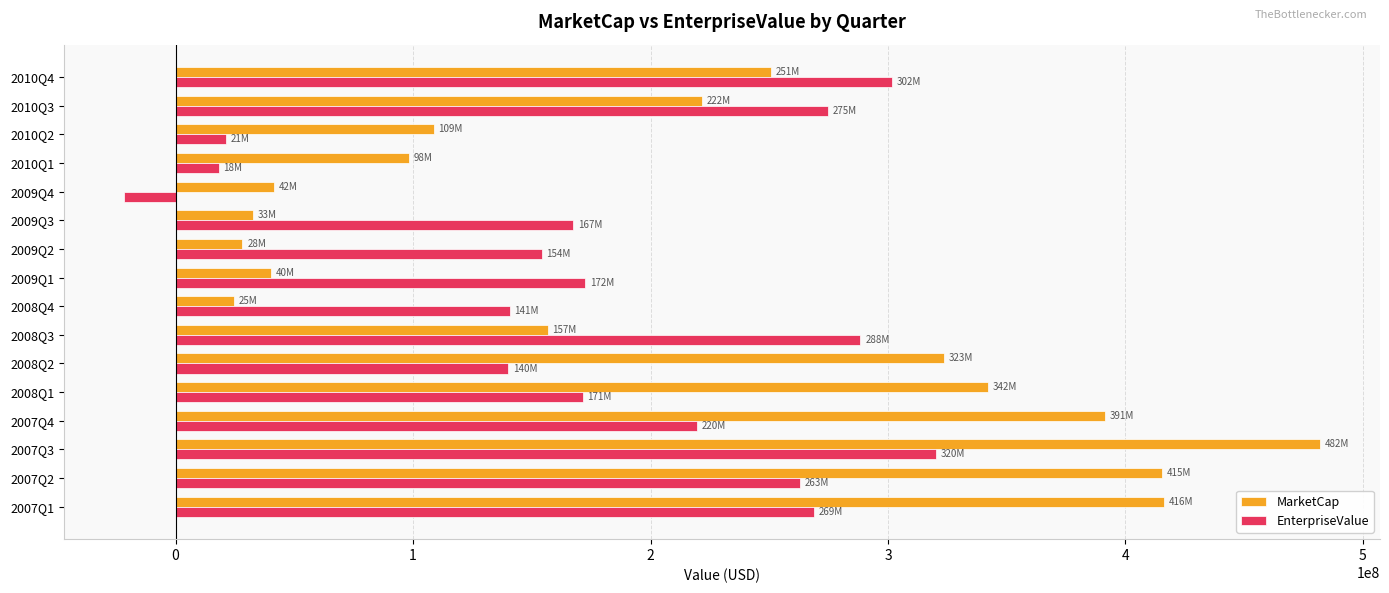

What is the difference between the highest and lowest values at 2009Q4?

63328000.0